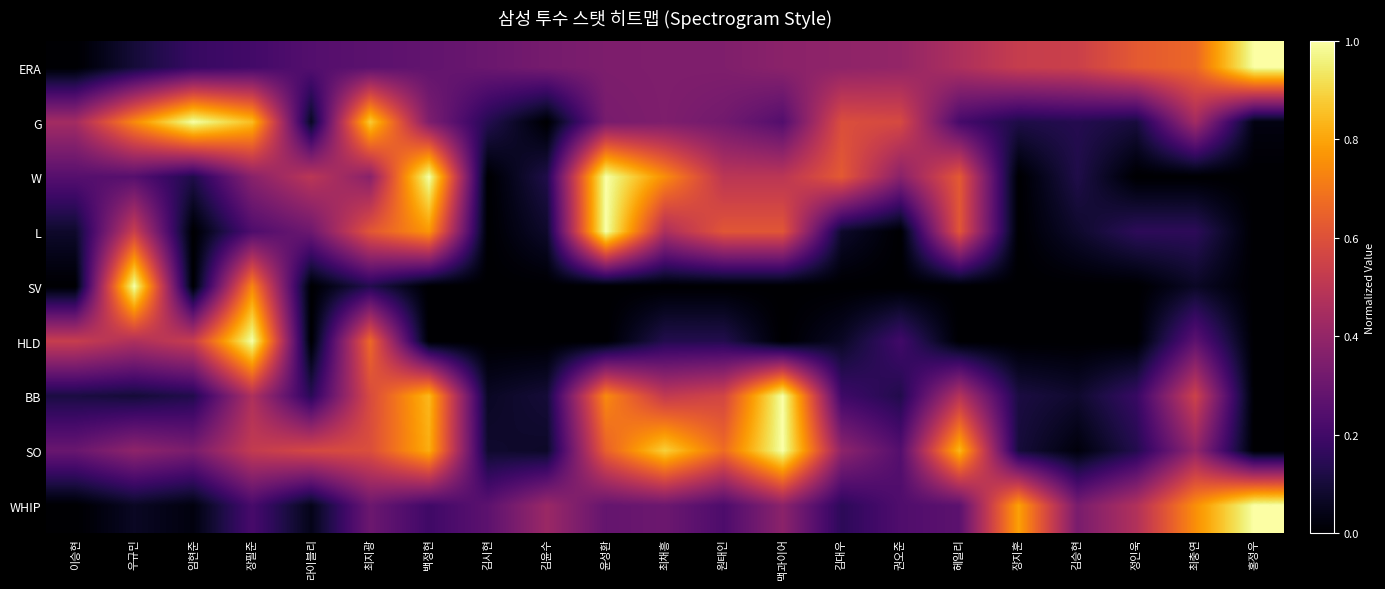

What is the total value across all series at 김승현?

1.3